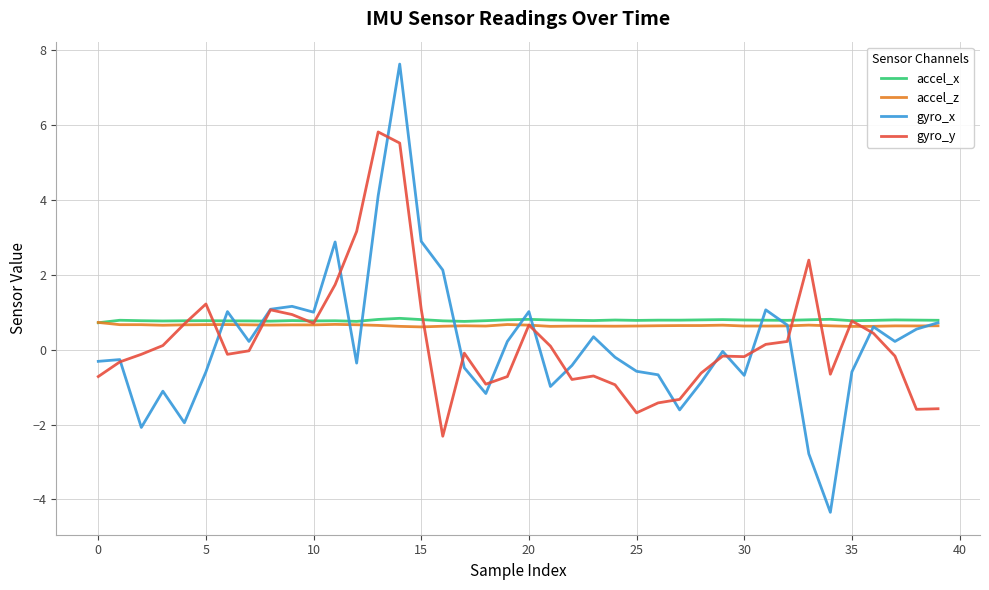

Which series has the largest range (max minus min)?

gyro_x